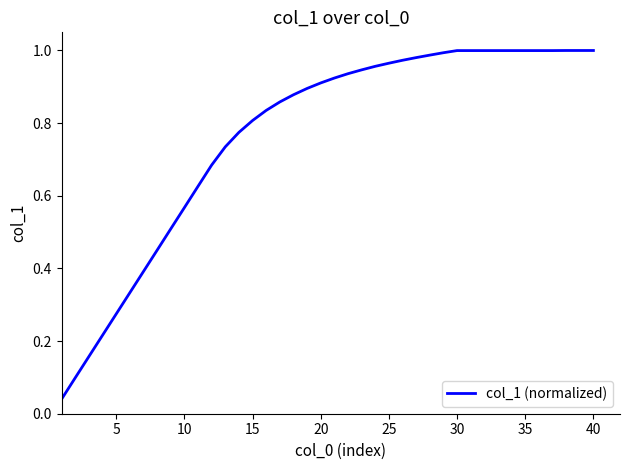

How many lines are shown in the chart?

1